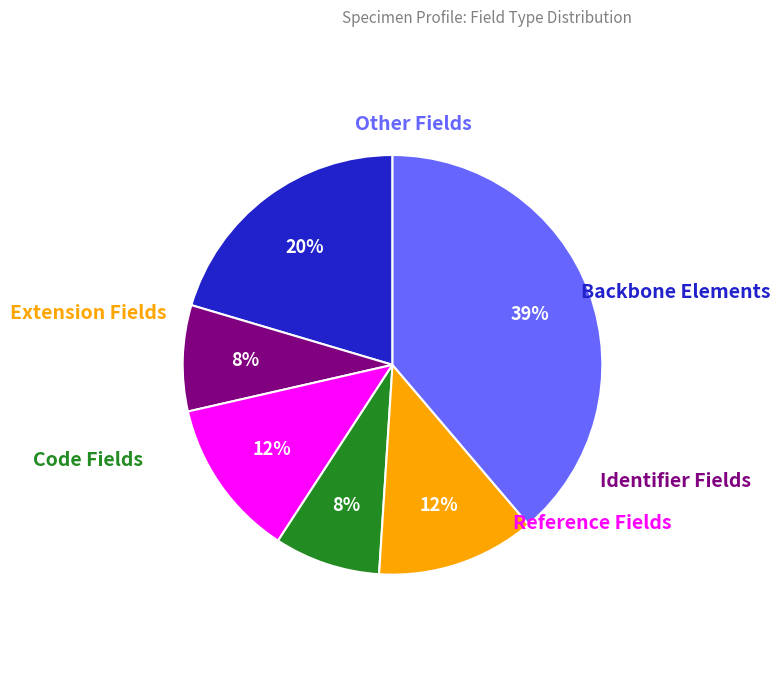

To the nearest percent, what is the difference between the largest and smallest slice percentages?

31%